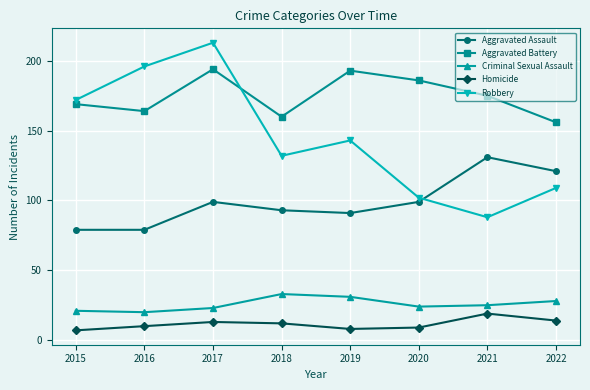

List the series in order of their peak value, lowest first.

Homicide, Criminal Sexual Assault, Aggravated Assault, Aggravated Battery, Robbery